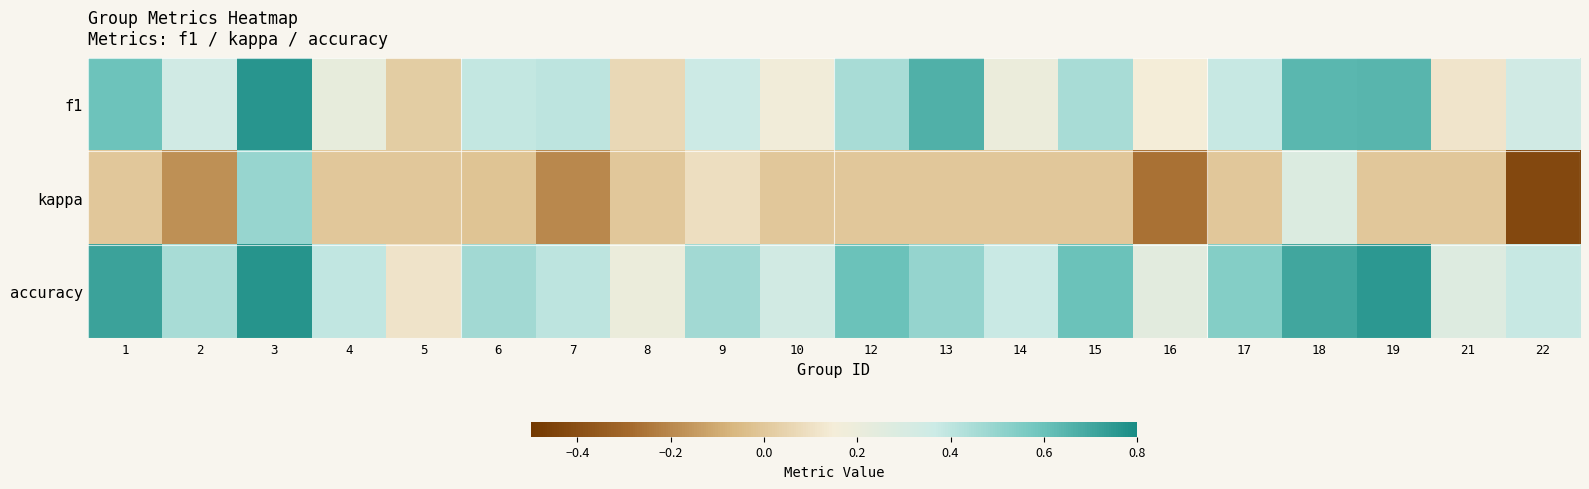

At which category is the sum across all series the highest?

3